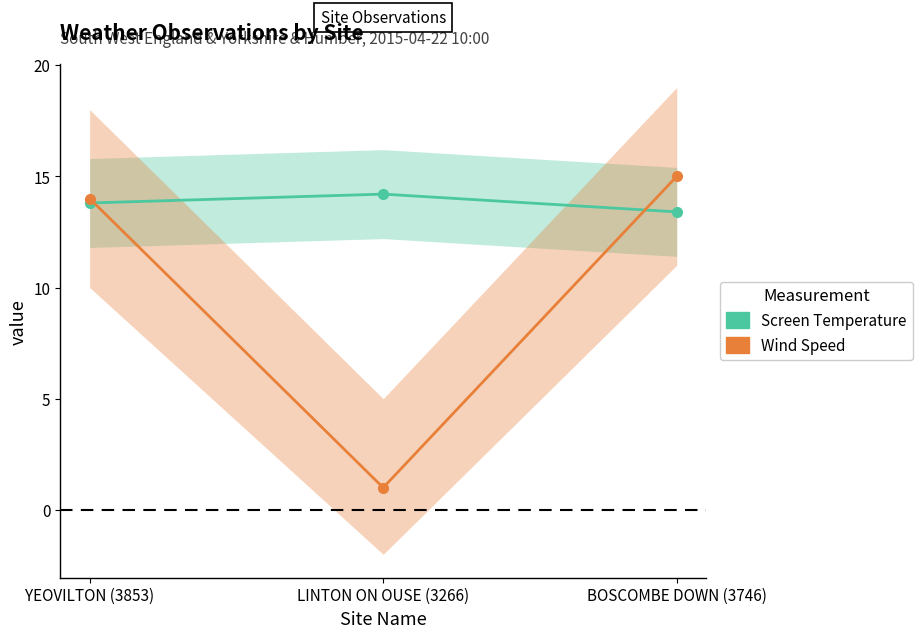

Rank the categories by Wind Speed value from lowest to highest.

LINTON ON OUSE (3266), YEOVILTON (3853), BOSCOMBE DOWN (3746)